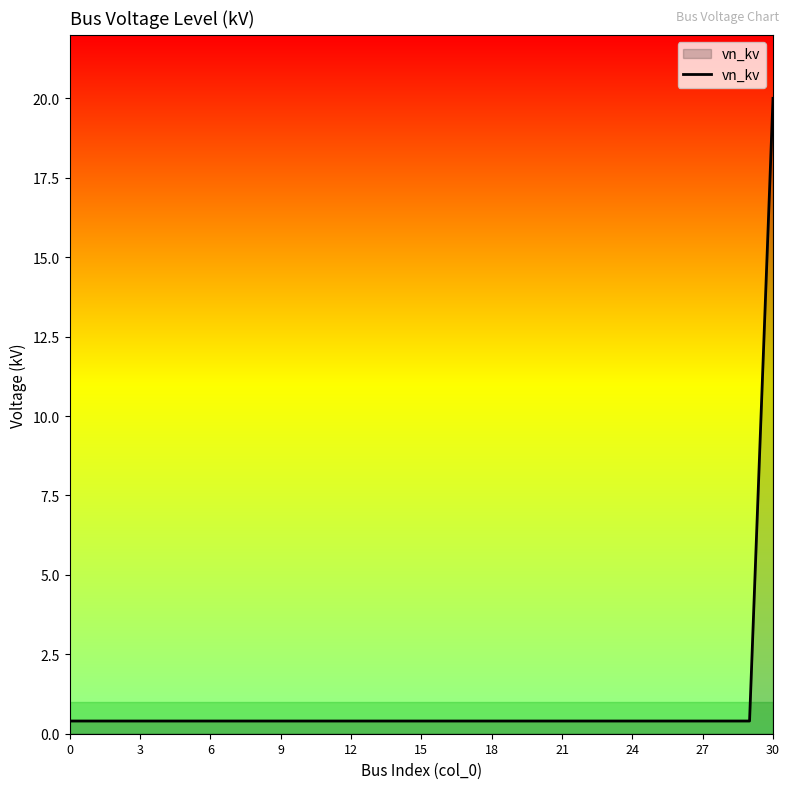

What is the smallest value displayed?

0.4